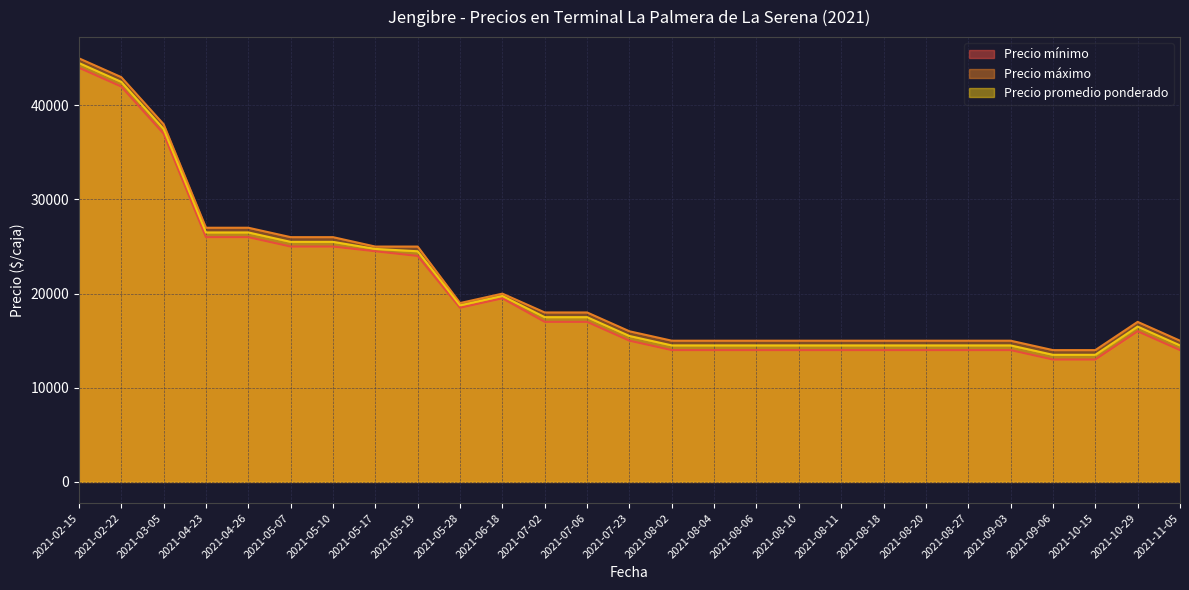

Count the number of categories in the chart.

27